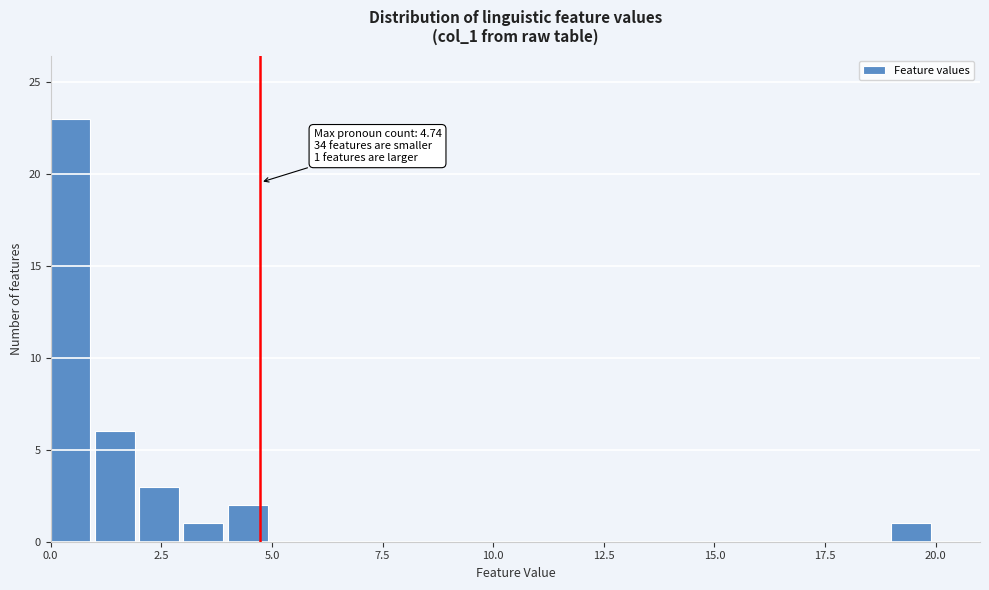

Around what value on the x-axis is the tallest bar? Give the approximate position of its centre, as read against the axis.

0.5